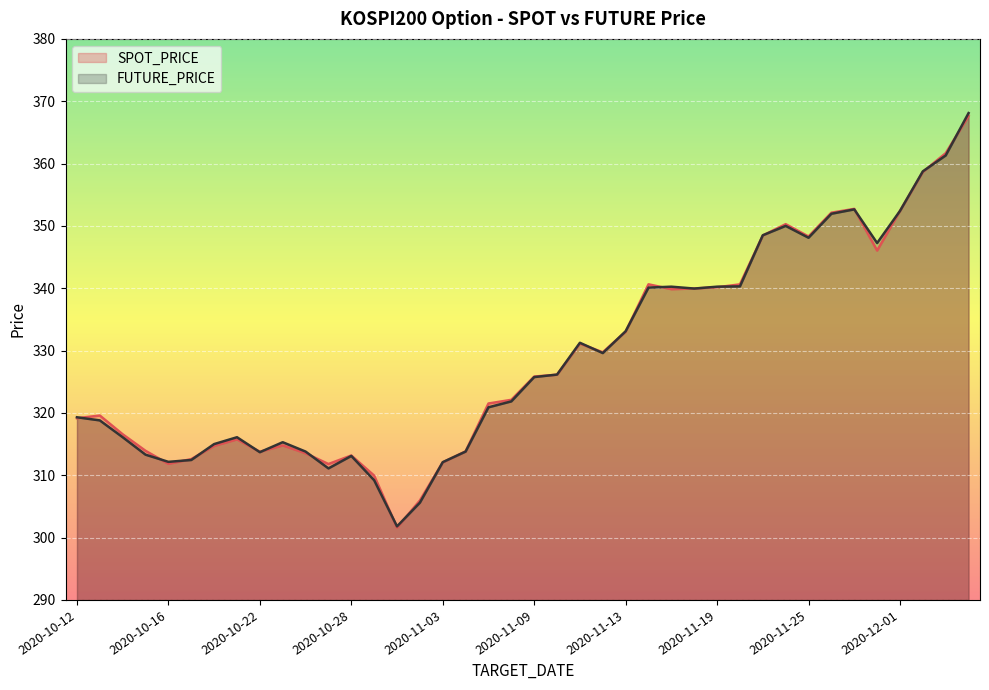

How many values in the FUTURE_PRICE series are below 325?

20